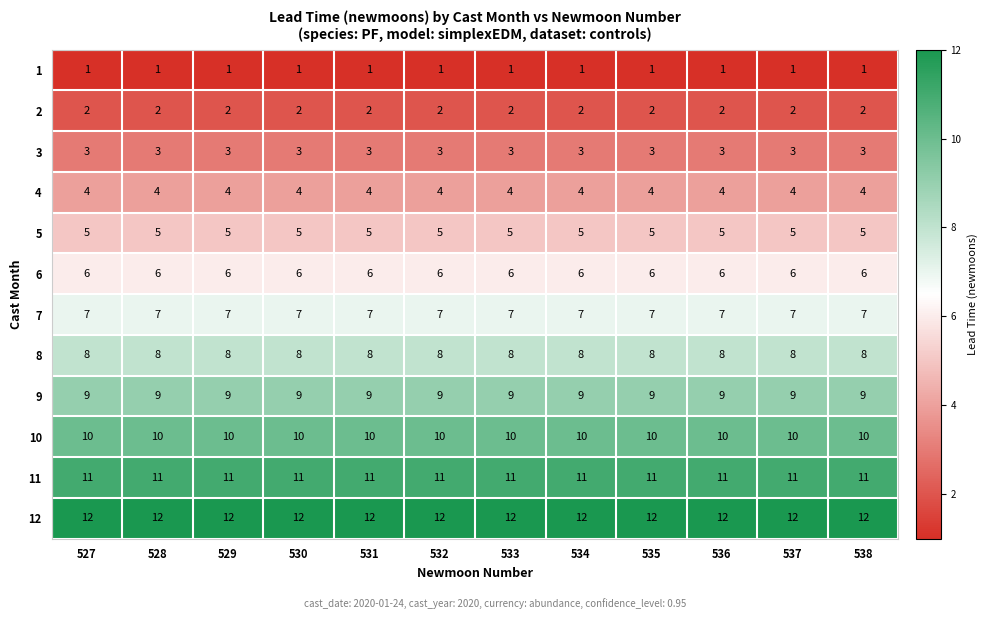

What is the difference between the highest and lowest values at 536?

11